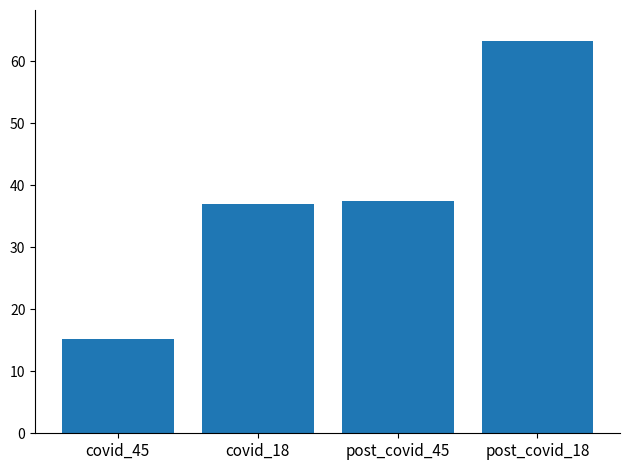

Does the chart contain any negative values?

No